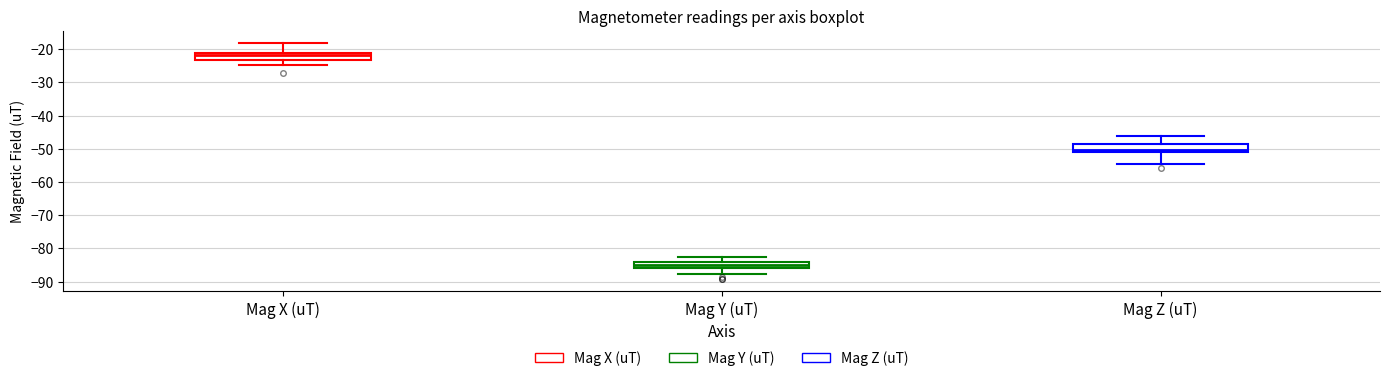

Which box's median line is the lowest?

Mag Y (uT)